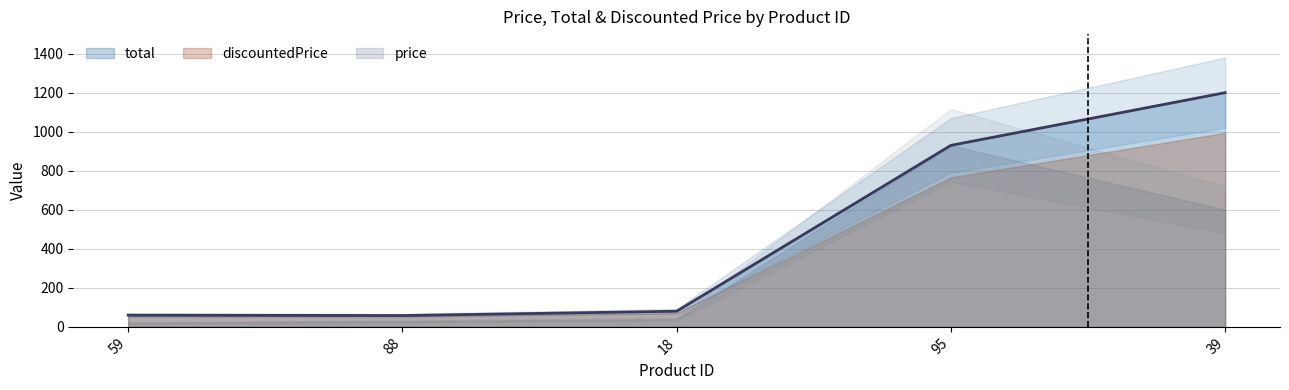

Which series has the widest spread of values?

total